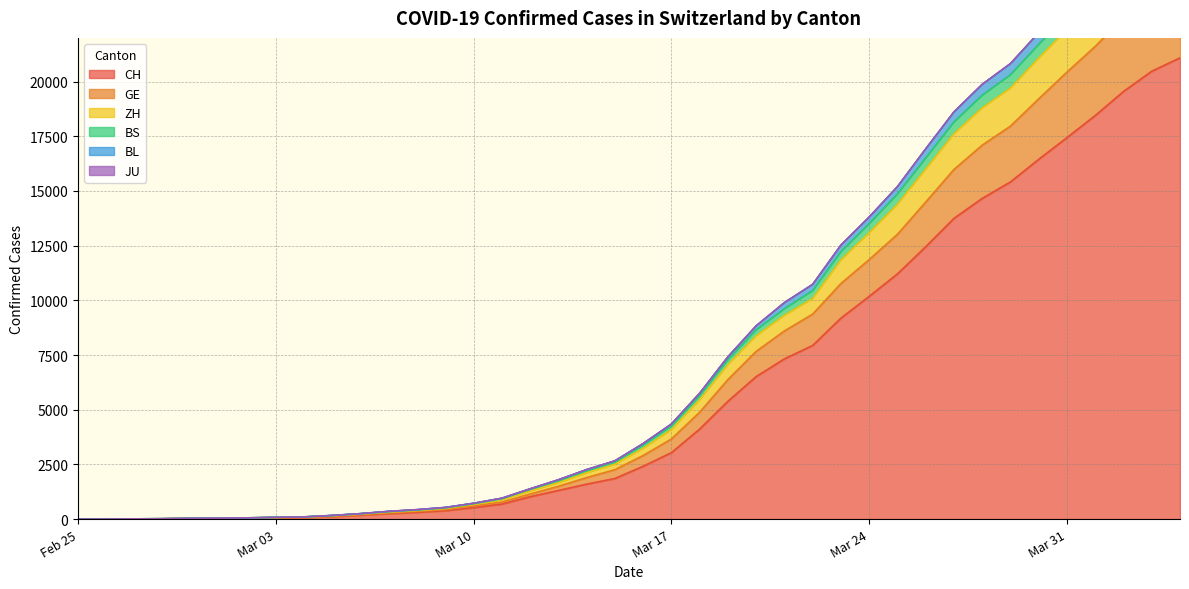

True or false: ZH has more than 1 points higher than both neighbors.

False